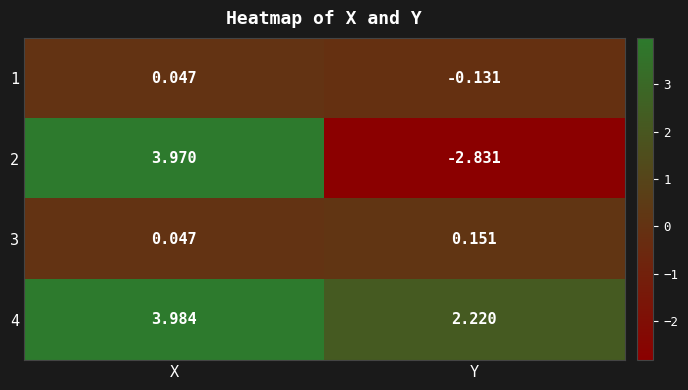

Rank the categories by 3 value from lowest to highest.

X, Y